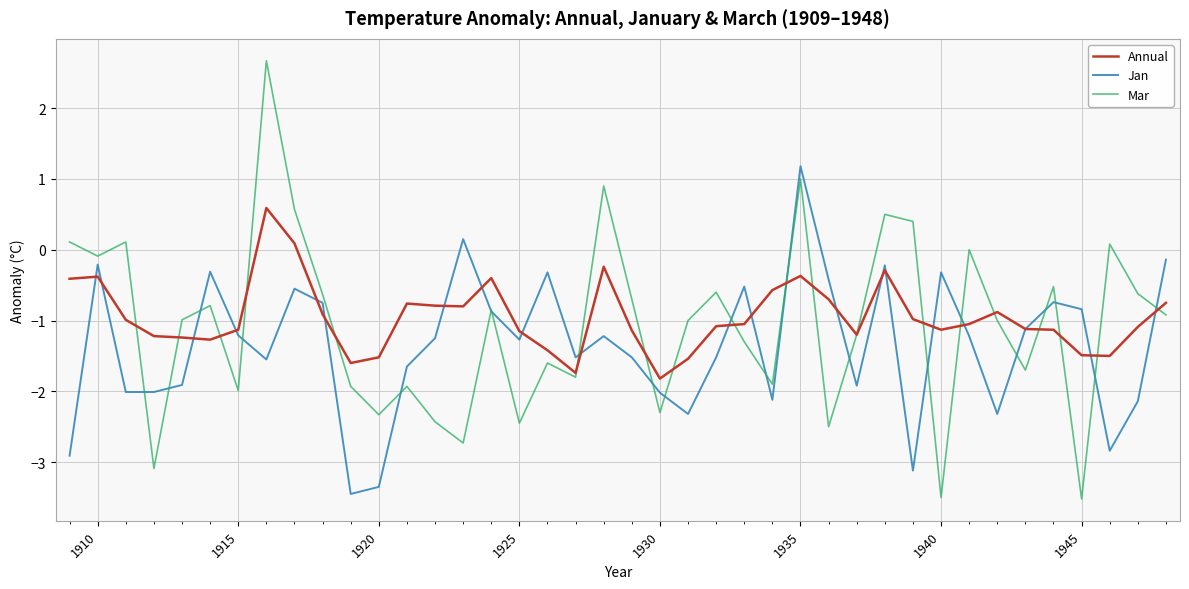

Rank the series by their maximum value, from highest to lowest.

Mar, Jan, Annual